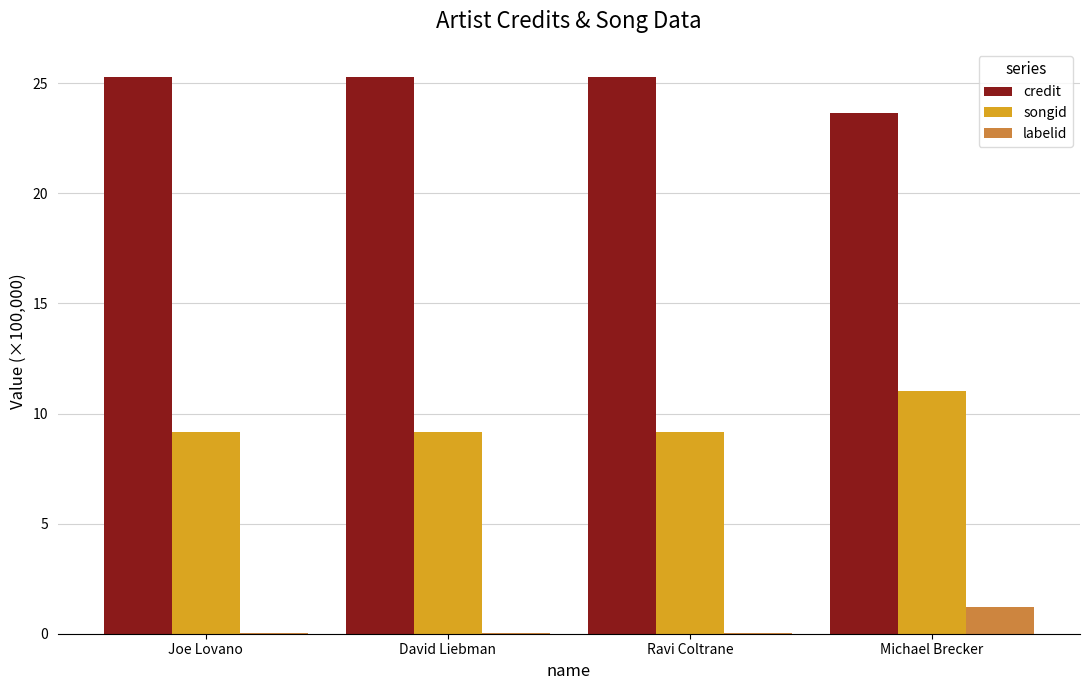

What is the greatest value displayed?

25.3